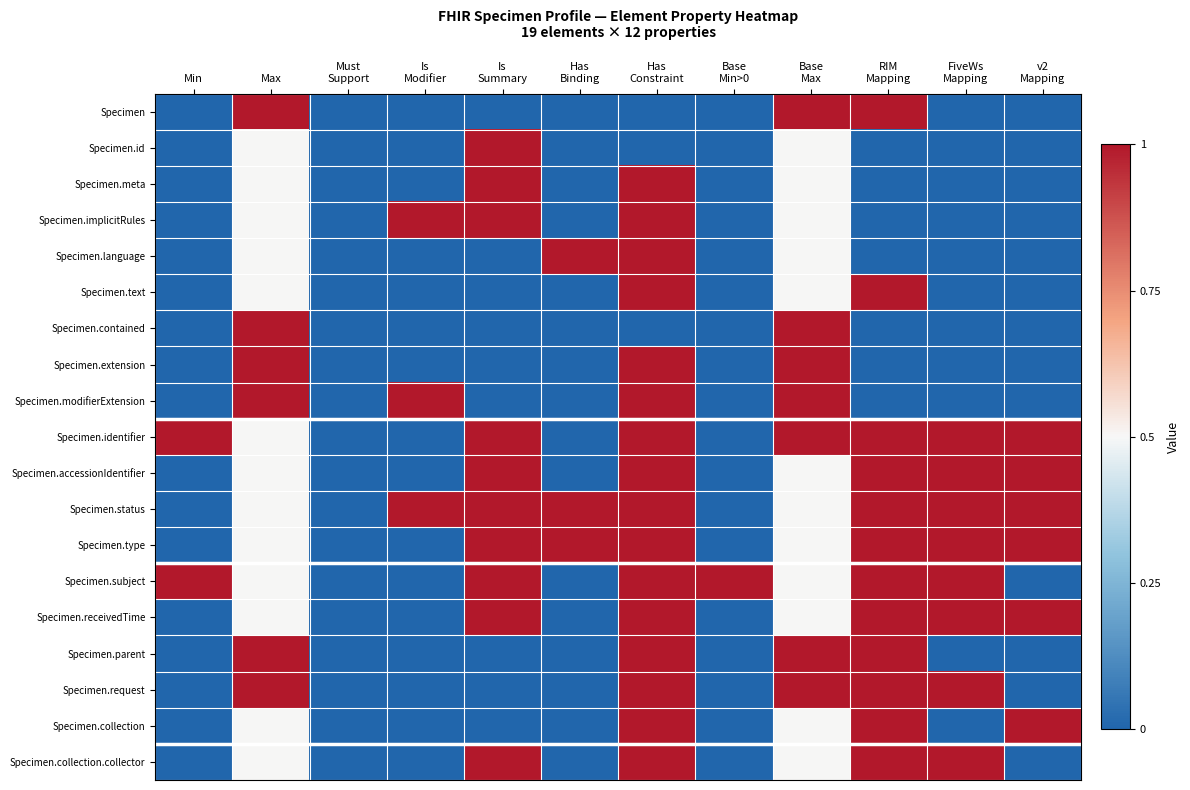

Reading left to right, extract all data points from this chart.

Specimen: Min=0.0	Max=1.0	Must
Support=0.0	Is
Modifier=0.0	Is
Summary=0.0	Has
Binding=0.0	Has
Constraint=0.0	Base
Min>0=0.0	Base
Max=1.0	RIM
Mapping=1.0	FiveWs
Mapping=0.0	v2
Mapping=0.0
Specimen.id: Min=0.0	Max=0.5	Must
Support=0.0	Is
Modifier=0.0	Is
Summary=1.0	Has
Binding=0.0	Has
Constraint=0.0	Base
Min>0=0.0	Base
Max=0.5	RIM
Mapping=0.0	FiveWs
Mapping=0.0	v2
Mapping=0.0
Specimen.meta: Min=0.0	Max=0.5	Must
Support=0.0	Is
Modifier=0.0	Is
Summary=1.0	Has
Binding=0.0	Has
Constraint=1.0	Base
Min>0=0.0	Base
Max=0.5	RIM
Mapping=0.0	FiveWs
Mapping=0.0	v2
Mapping=0.0
Specimen.implicitRules: Min=0.0	Max=0.5	Must
Support=0.0	Is
Modifier=1.0	Is
Summary=1.0	Has
Binding=0.0	Has
Constraint=1.0	Base
Min>0=0.0	Base
Max=0.5	RIM
Mapping=0.0	FiveWs
Mapping=0.0	v2
Mapping=0.0
Specimen.language: Min=0.0	Max=0.5	Must
Support=0.0	Is
Modifier=0.0	Is
Summary=0.0	Has
Binding=1.0	Has
Constraint=1.0	Base
Min>0=0.0	Base
Max=0.5	RIM
Mapping=0.0	FiveWs
Mapping=0.0	v2
Mapping=0.0
Specimen.text: Min=0.0	Max=0.5	Must
Support=0.0	Is
Modifier=0.0	Is
Summary=0.0	Has
Binding=0.0	Has
Constraint=1.0	Base
Min>0=0.0	Base
Max=0.5	RIM
Mapping=1.0	FiveWs
Mapping=0.0	v2
Mapping=0.0
Specimen.contained: Min=0.0	Max=1.0	Must
Support=0.0	Is
Modifier=0.0	Is
Summary=0.0	Has
Binding=0.0	Has
Constraint=0.0	Base
Min>0=0.0	Base
Max=1.0	RIM
Mapping=0.0	FiveWs
Mapping=0.0	v2
Mapping=0.0
Specimen.extension: Min=0.0	Max=1.0	Must
Support=0.0	Is
Modifier=0.0	Is
Summary=0.0	Has
Binding=0.0	Has
Constraint=1.0	Base
Min>0=0.0	Base
Max=1.0	RIM
Mapping=0.0	FiveWs
Mapping=0.0	v2
Mapping=0.0
Specimen.modifierExtension: Min=0.0	Max=1.0	Must
Support=0.0	Is
Modifier=1.0	Is
Summary=0.0	Has
Binding=0.0	Has
Constraint=1.0	Base
Min>0=0.0	Base
Max=1.0	RIM
Mapping=0.0	FiveWs
Mapping=0.0	v2
Mapping=0.0
Specimen.identifier: Min=1.0	Max=0.5	Must
Support=0.0	Is
Modifier=0.0	Is
Summary=1.0	Has
Binding=0.0	Has
Constraint=1.0	Base
Min>0=0.0	Base
Max=1.0	RIM
Mapping=1.0	FiveWs
Mapping=1.0	v2
Mapping=1.0
Specimen.accessionIdentifier: Min=0.0	Max=0.5	Must
Support=0.0	Is
Modifier=0.0	Is
Summary=1.0	Has
Binding=0.0	Has
Constraint=1.0	Base
Min>0=0.0	Base
Max=0.5	RIM
Mapping=1.0	FiveWs
Mapping=1.0	v2
Mapping=1.0
Specimen.status: Min=0.0	Max=0.5	Must
Support=0.0	Is
Modifier=1.0	Is
Summary=1.0	Has
Binding=1.0	Has
Constraint=1.0	Base
Min>0=0.0	Base
Max=0.5	RIM
Mapping=1.0	FiveWs
Mapping=1.0	v2
Mapping=1.0
Specimen.type: Min=0.0	Max=0.5	Must
Support=0.0	Is
Modifier=0.0	Is
Summary=1.0	Has
Binding=1.0	Has
Constraint=1.0	Base
Min>0=0.0	Base
Max=0.5	RIM
Mapping=1.0	FiveWs
Mapping=1.0	v2
Mapping=1.0
Specimen.subject: Min=1.0	Max=0.5	Must
Support=0.0	Is
Modifier=0.0	Is
Summary=1.0	Has
Binding=0.0	Has
Constraint=1.0	Base
Min>0=1.0	Base
Max=0.5	RIM
Mapping=1.0	FiveWs
Mapping=1.0	v2
Mapping=0.0
Specimen.receivedTime: Min=0.0	Max=0.5	Must
Support=0.0	Is
Modifier=0.0	Is
Summary=1.0	Has
Binding=0.0	Has
Constraint=1.0	Base
Min>0=0.0	Base
Max=0.5	RIM
Mapping=1.0	FiveWs
Mapping=1.0	v2
Mapping=1.0
Specimen.parent: Min=0.0	Max=1.0	Must
Support=0.0	Is
Modifier=0.0	Is
Summary=0.0	Has
Binding=0.0	Has
Constraint=1.0	Base
Min>0=0.0	Base
Max=1.0	RIM
Mapping=1.0	FiveWs
Mapping=0.0	v2
Mapping=0.0
Specimen.request: Min=0.0	Max=1.0	Must
Support=0.0	Is
Modifier=0.0	Is
Summary=0.0	Has
Binding=0.0	Has
Constraint=1.0	Base
Min>0=0.0	Base
Max=1.0	RIM
Mapping=1.0	FiveWs
Mapping=1.0	v2
Mapping=0.0
Specimen.collection: Min=0.0	Max=0.5	Must
Support=0.0	Is
Modifier=0.0	Is
Summary=0.0	Has
Binding=0.0	Has
Constraint=1.0	Base
Min>0=0.0	Base
Max=0.5	RIM
Mapping=1.0	FiveWs
Mapping=0.0	v2
Mapping=1.0
Specimen.collection.collector: Min=0.0	Max=0.5	Must
Support=0.0	Is
Modifier=0.0	Is
Summary=1.0	Has
Binding=0.0	Has
Constraint=1.0	Base
Min>0=0.0	Base
Max=0.5	RIM
Mapping=1.0	FiveWs
Mapping=1.0	v2
Mapping=0.0